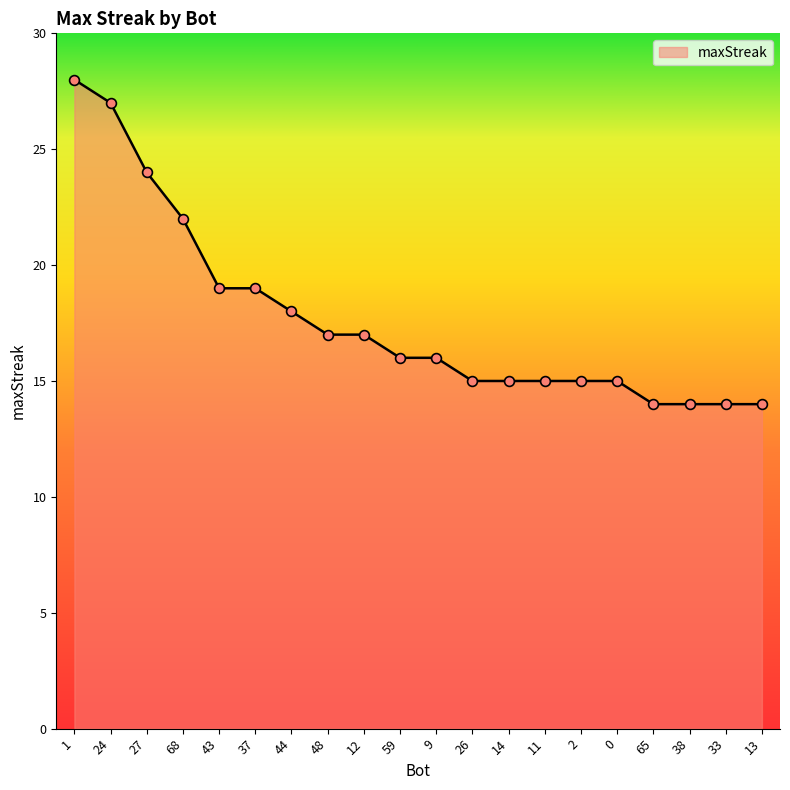

What is the change in value from 11 to 65?

-1